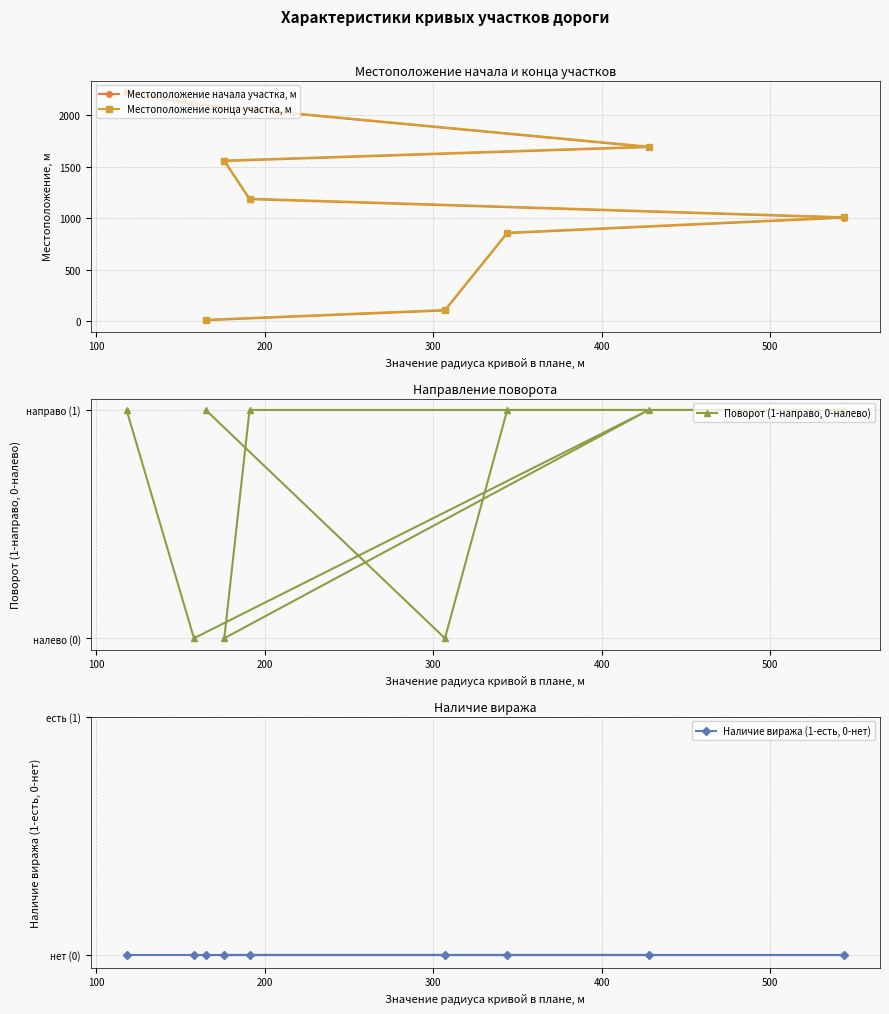

True or false: Местоположение конца участка, м has more than 0 interior local peaks.

False